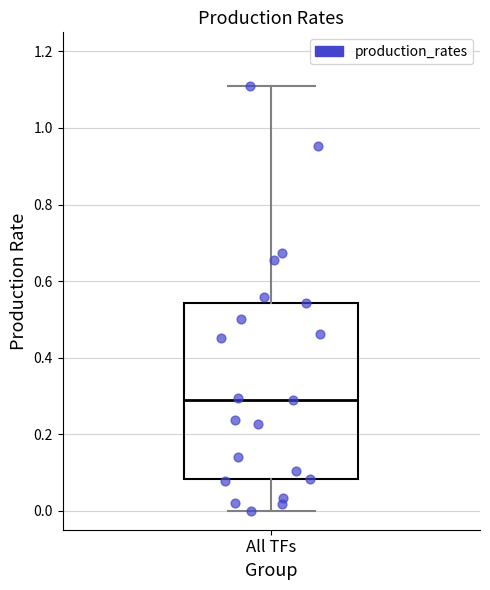

Read this box plot against the y-axis: the position of the median line, the range covered by the box, and the ends of both whiskers. The values are not printed on the chart, so give them approximately, as read against the axis.

median 0.28, box 0.08 to 0.54, whiskers 0.00 to 1.10